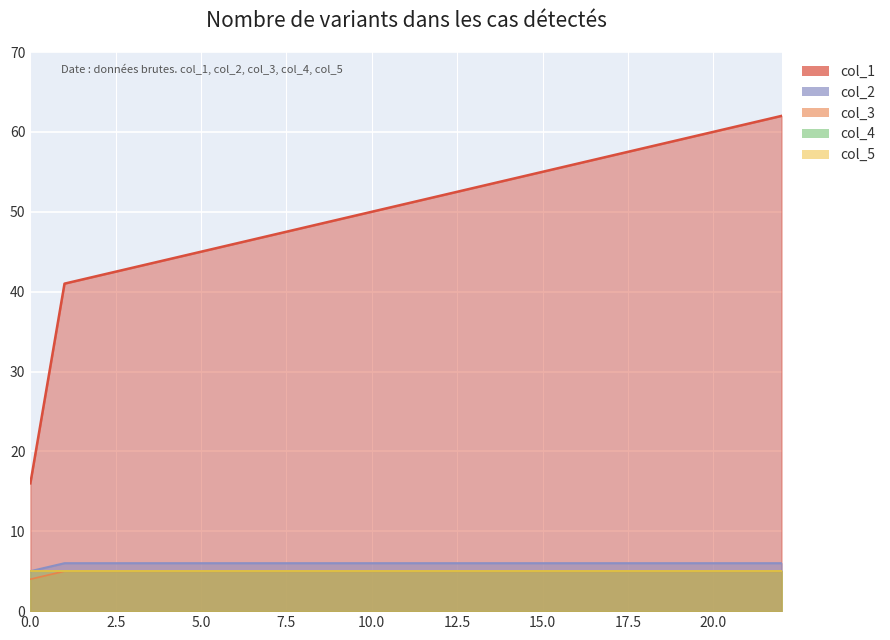

What is the approximate value of col_1 at 15.0, to the nearest 10?

60